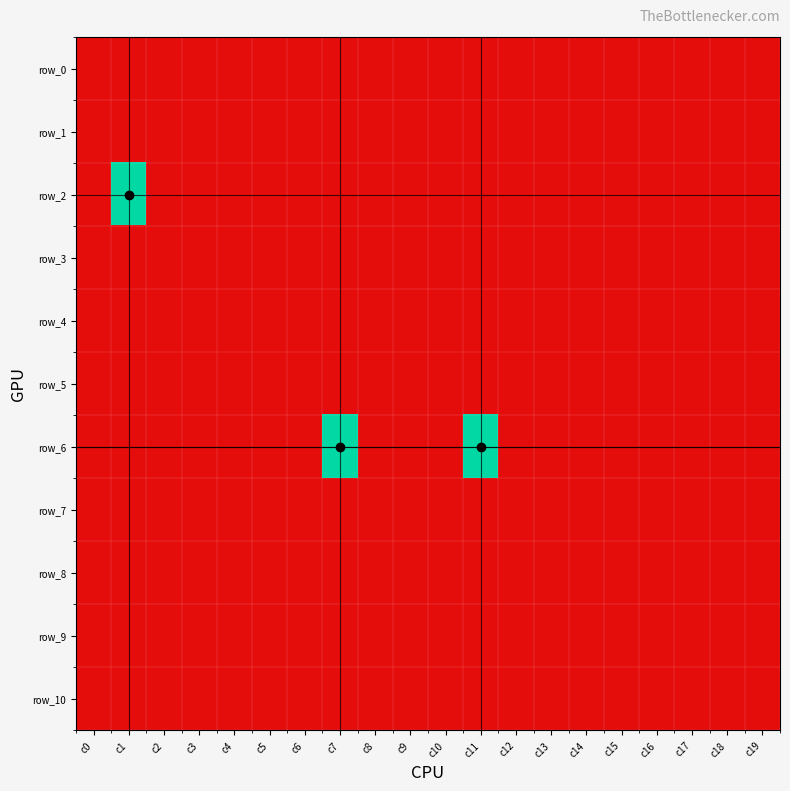

Count the number of categories in the chart.

20